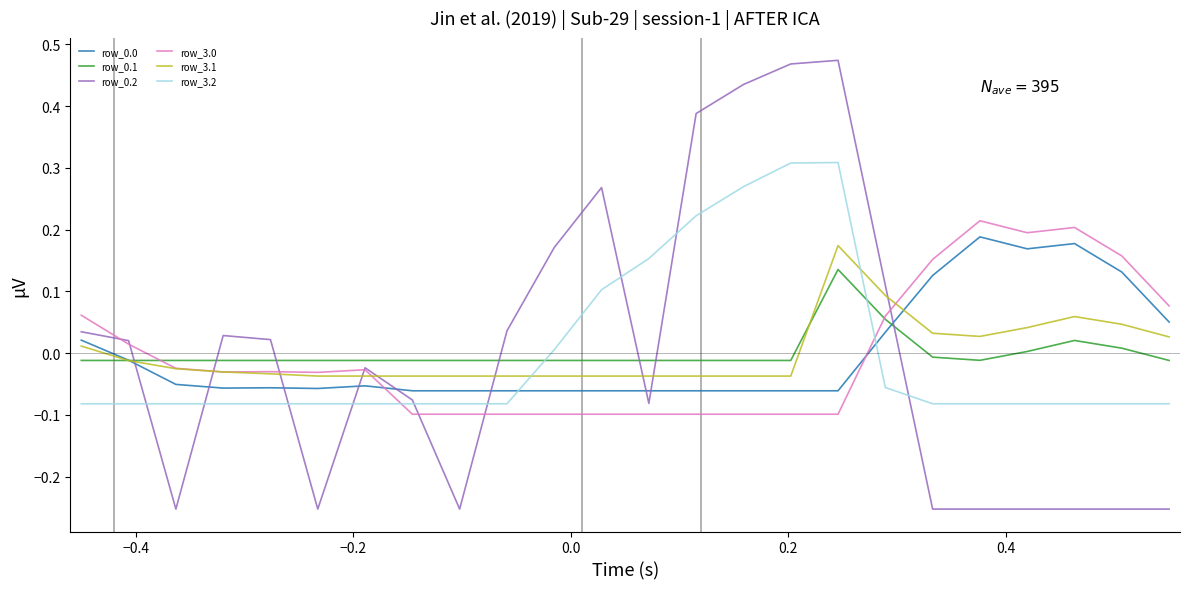

After their last crossing, which series has the higher values: row_0.1 or row_3.2?

row_0.1